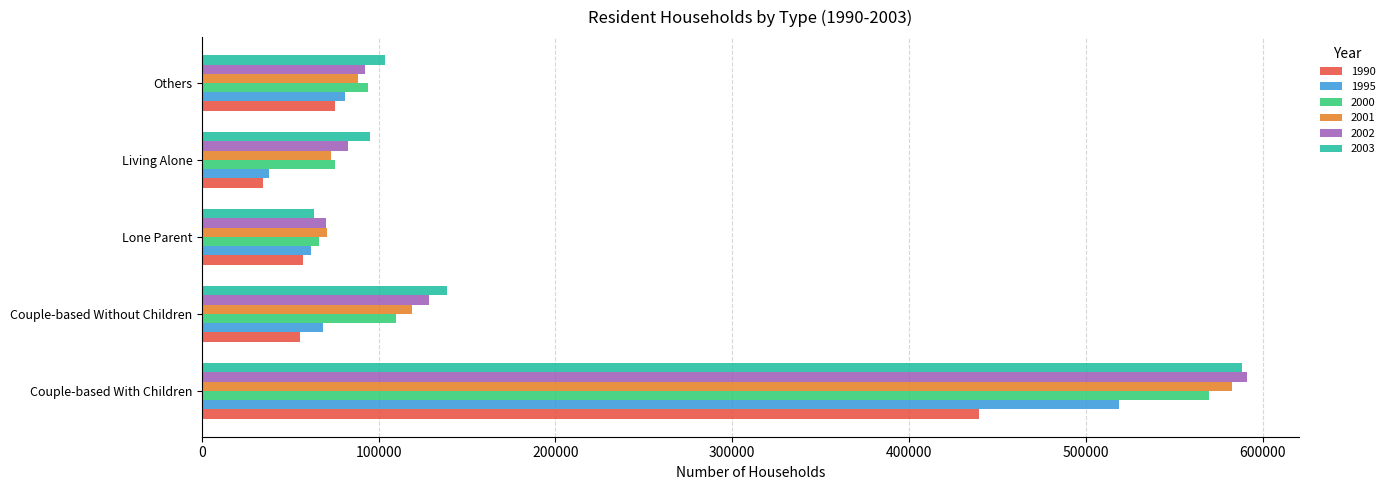

Is it true that 2001 equals 41125 at Couple-based Without Children?

False